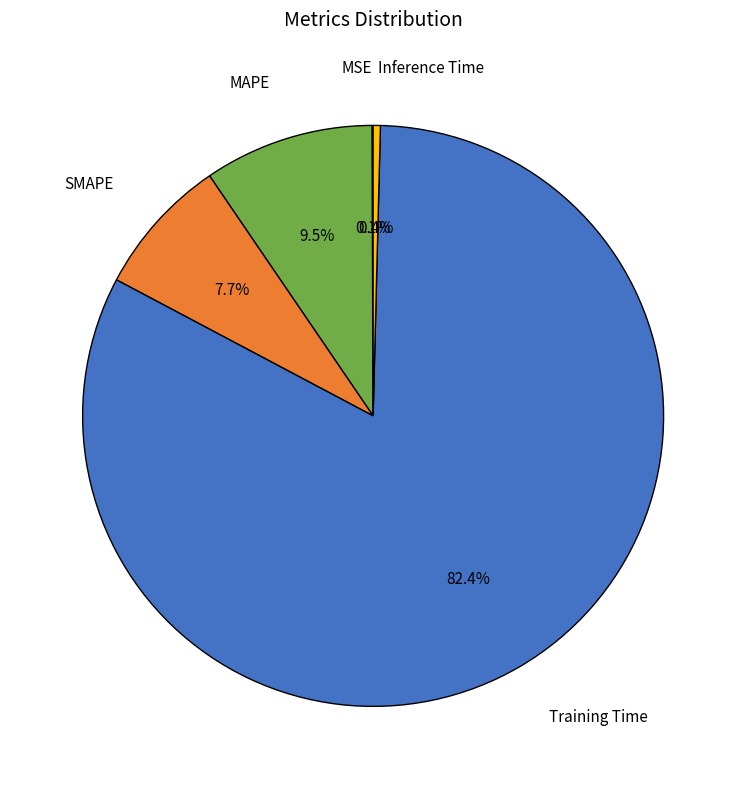

Combined, do MAPE and SMAPE account for over 50%?

No